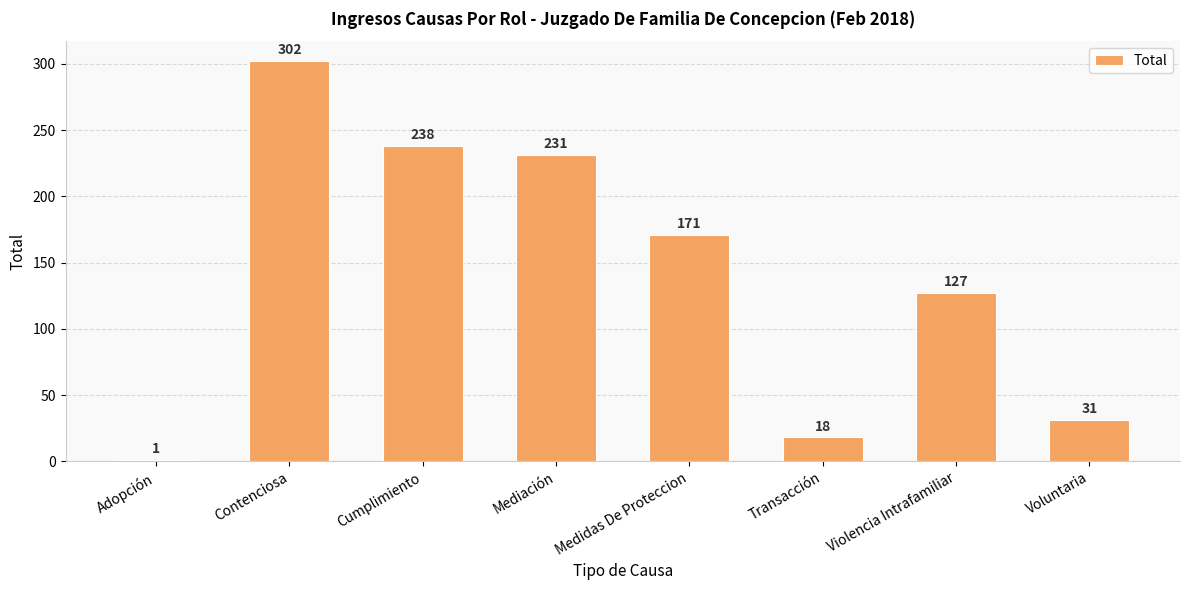

Reading left to right, what are all the values shown in this chart?

1	302	238	231	171	18	127	31